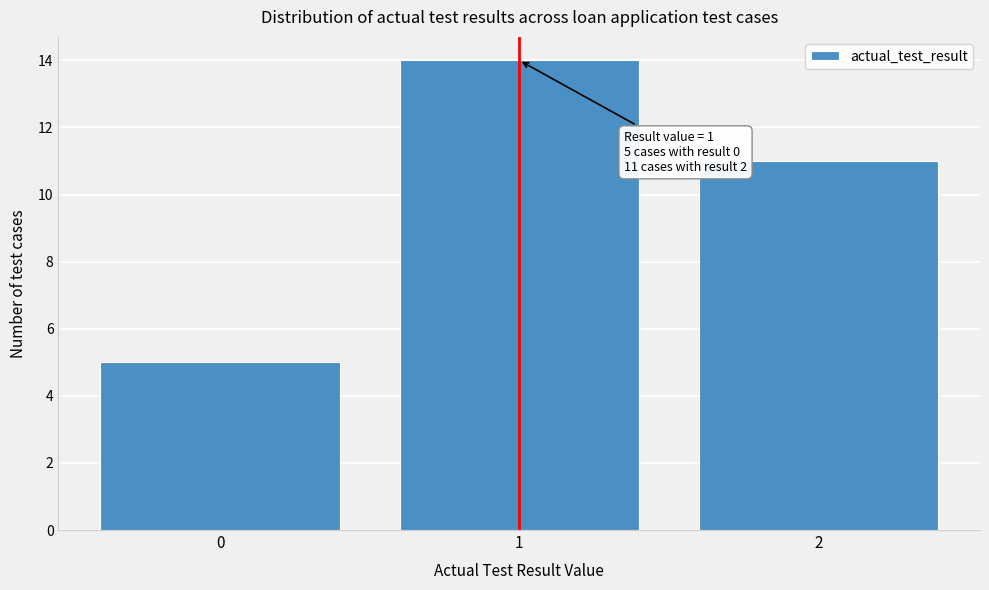

Reading left to right, transcribe all the data shown in this chart.

5	14	11